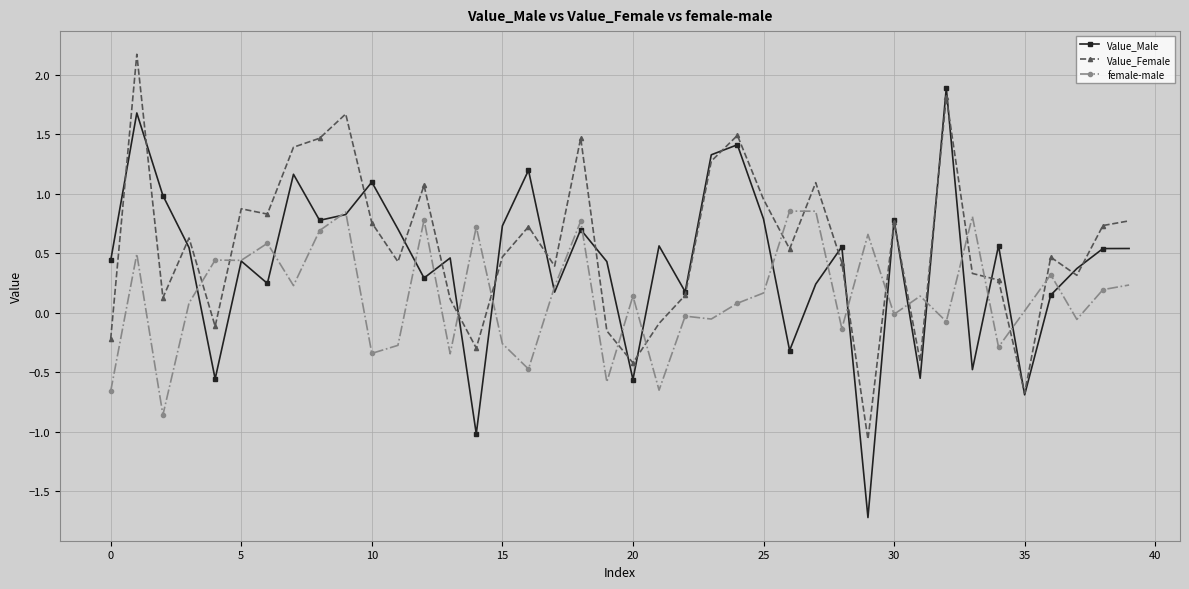

In Value_Female, how many points are higher than both neighbors (excluding endpoints)?

12